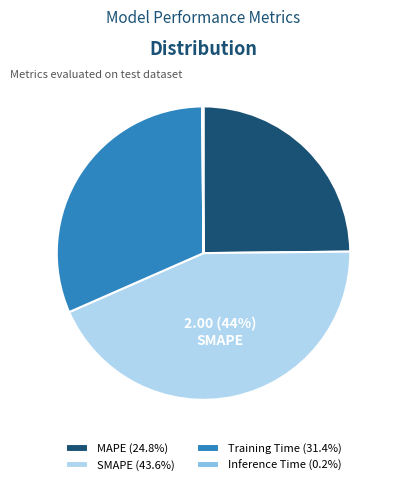

Is the sum of MAPE (24.8%) and Training Time (31.4%) greater than half?

Yes